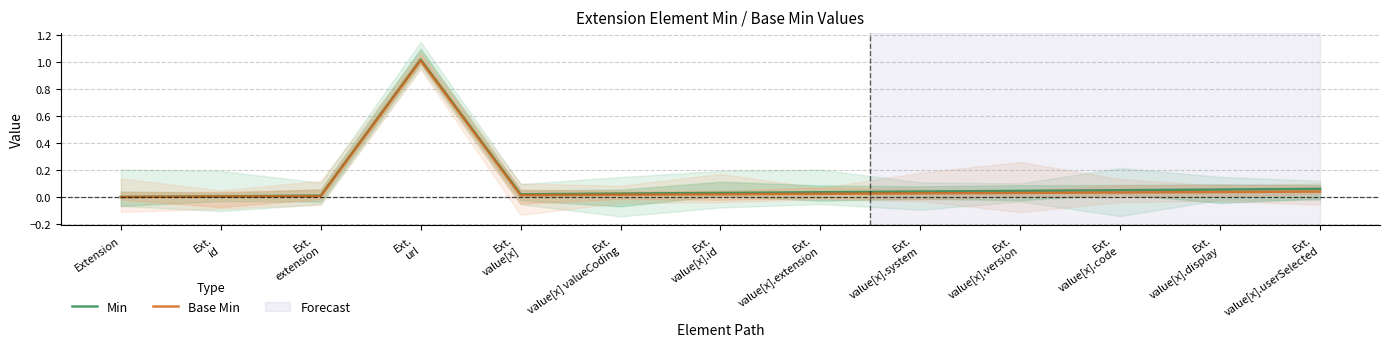

At Ext.
extension, list the series in order from largest to smallest.

Min, Base Min